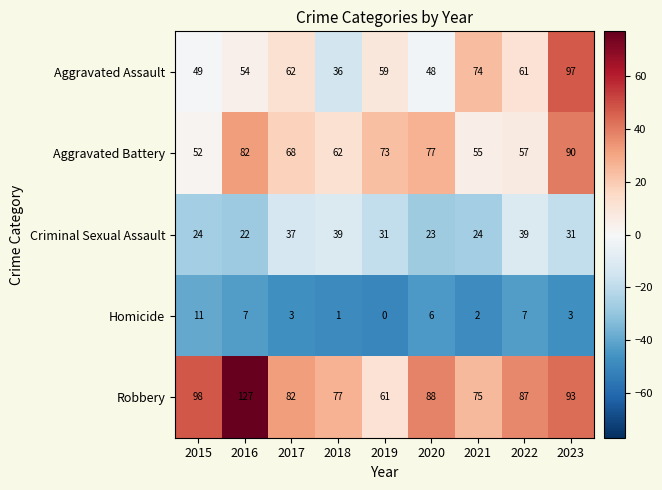

Which series changed the most between 2018 and 2023?

Aggravated Assault